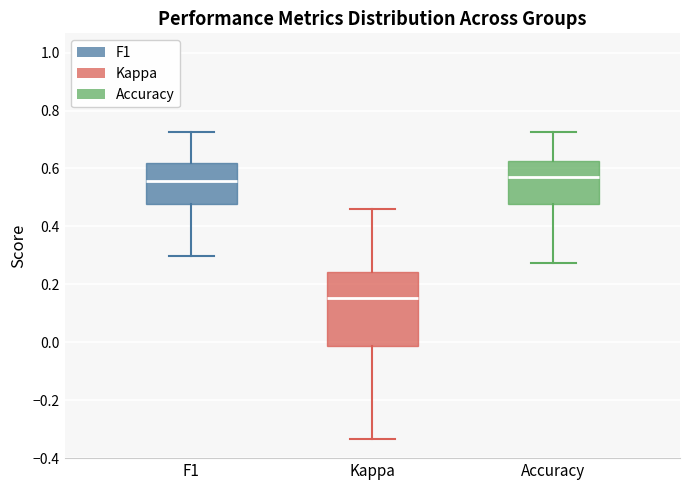

Reading left to right, read every box against the y-axis: the position of its median line, the range the box covers, and the ends of its whiskers. The values are not printed on the chart, so give them approximately, as read against the axis.

F1: median 0.56, box 0.48 to 0.62, whiskers 0.30 to 0.72
Kappa: median 0.16, box -0.02 to 0.24, whiskers -0.34 to 0.46
Accuracy: median 0.58, box 0.48 to 0.62, whiskers 0.28 to 0.72